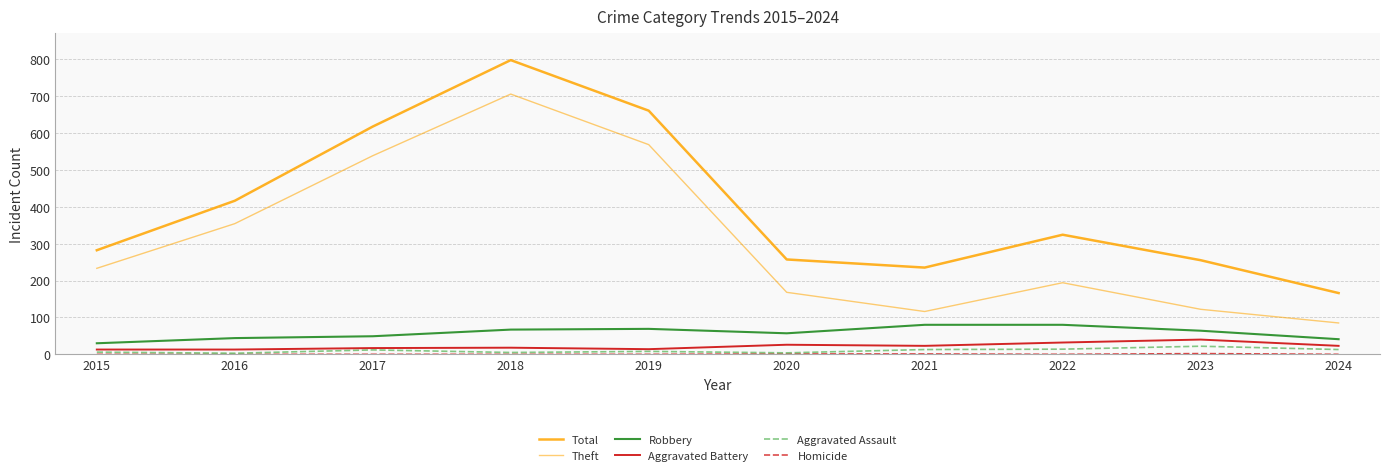

Is this an area chart (filled region under the line)?

No